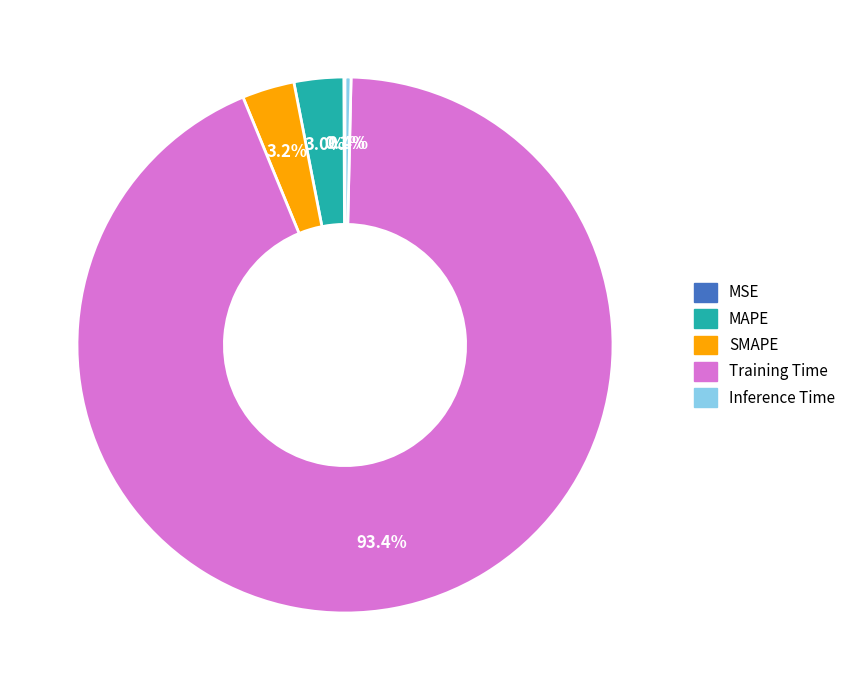

To the nearest percent, what is the difference between the largest and smallest slice percentages?

93%